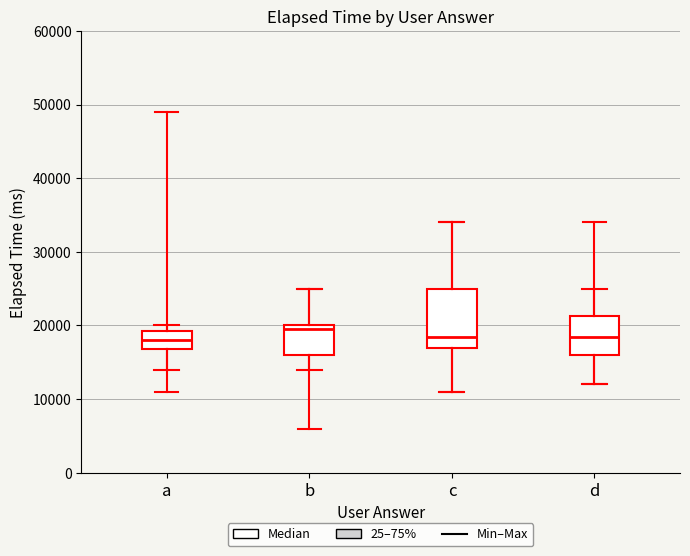

Where is the upper edge of the box for a on the y-axis? The values are not printed on the chart, so give them approximately, as read against the axis.

19000